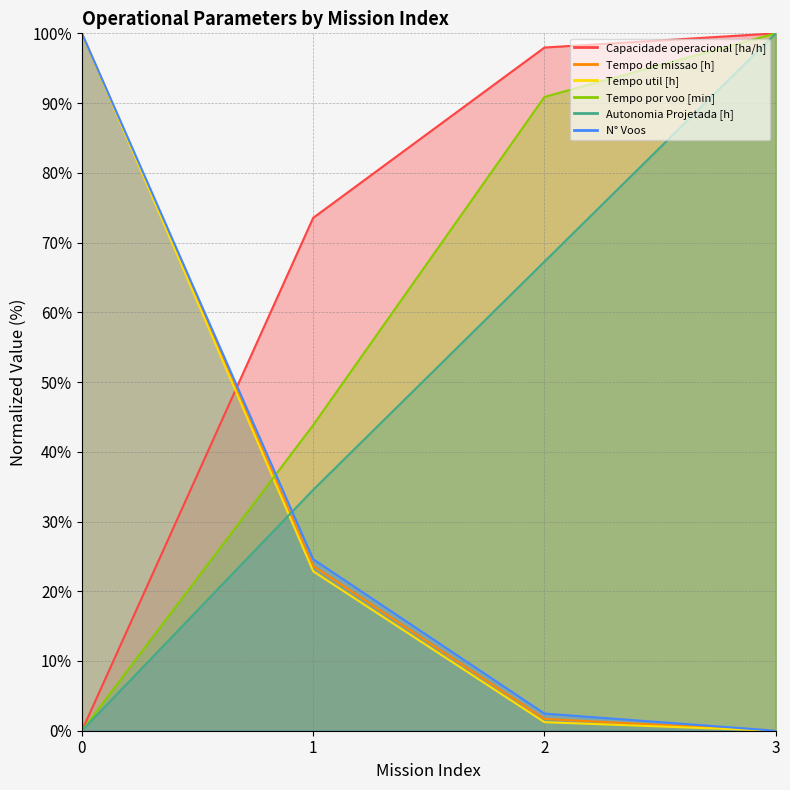

The value of N° Voos at 3 is 0.0. True or false?

True